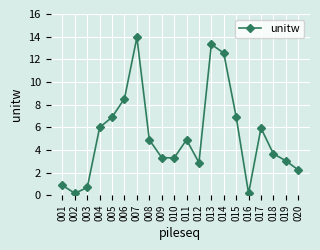

Is it true that the value at 010 is 3.3?

True